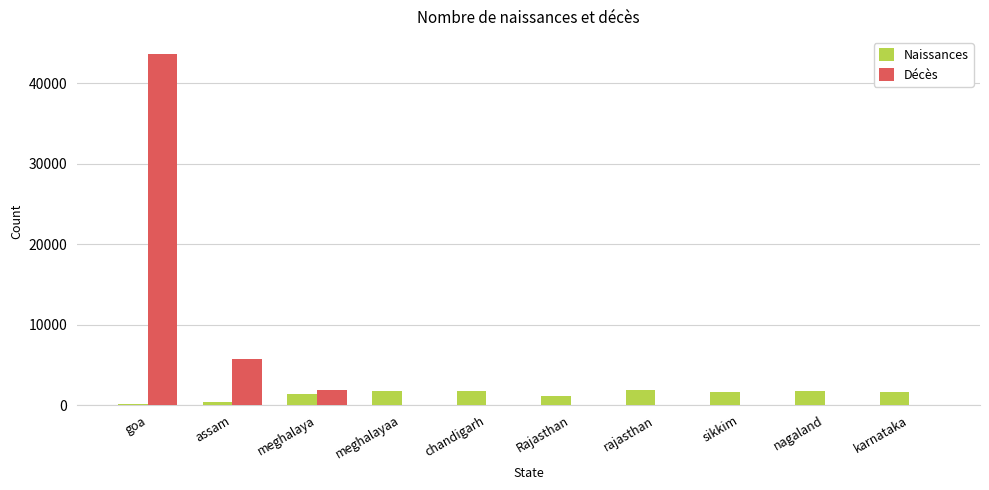

The value of Décès at meghalaya is 1890. True or false?

True